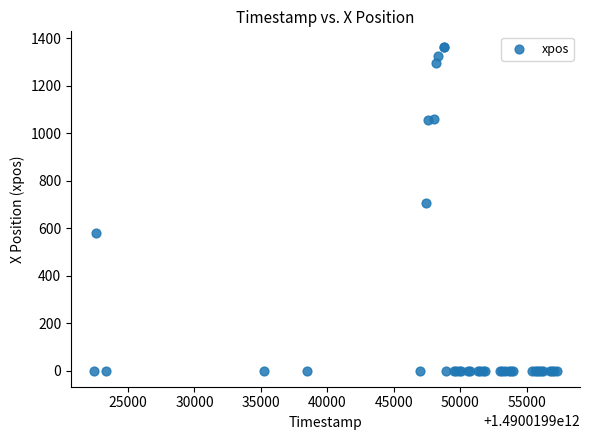

What Y value in the scatter plot is closest to 681?

707